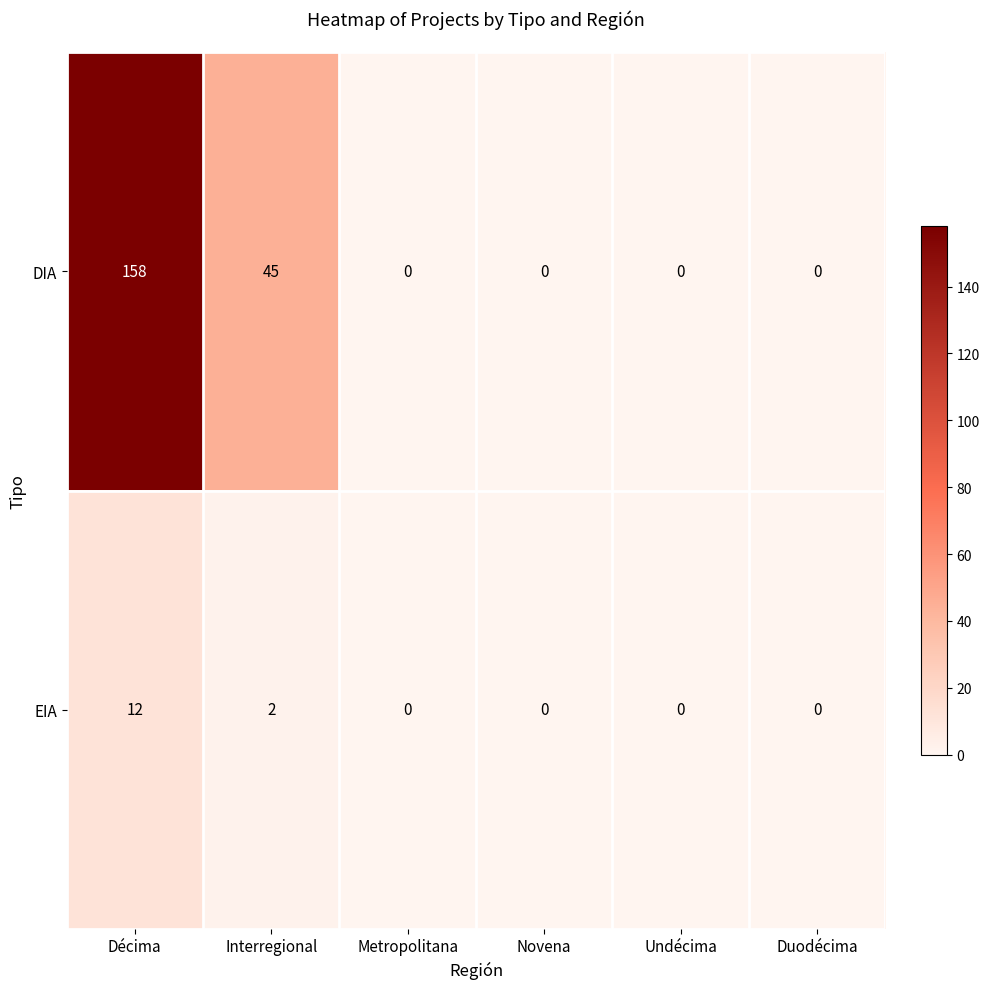

What is the sum of the DIA values at Undécima and Interregional?

45